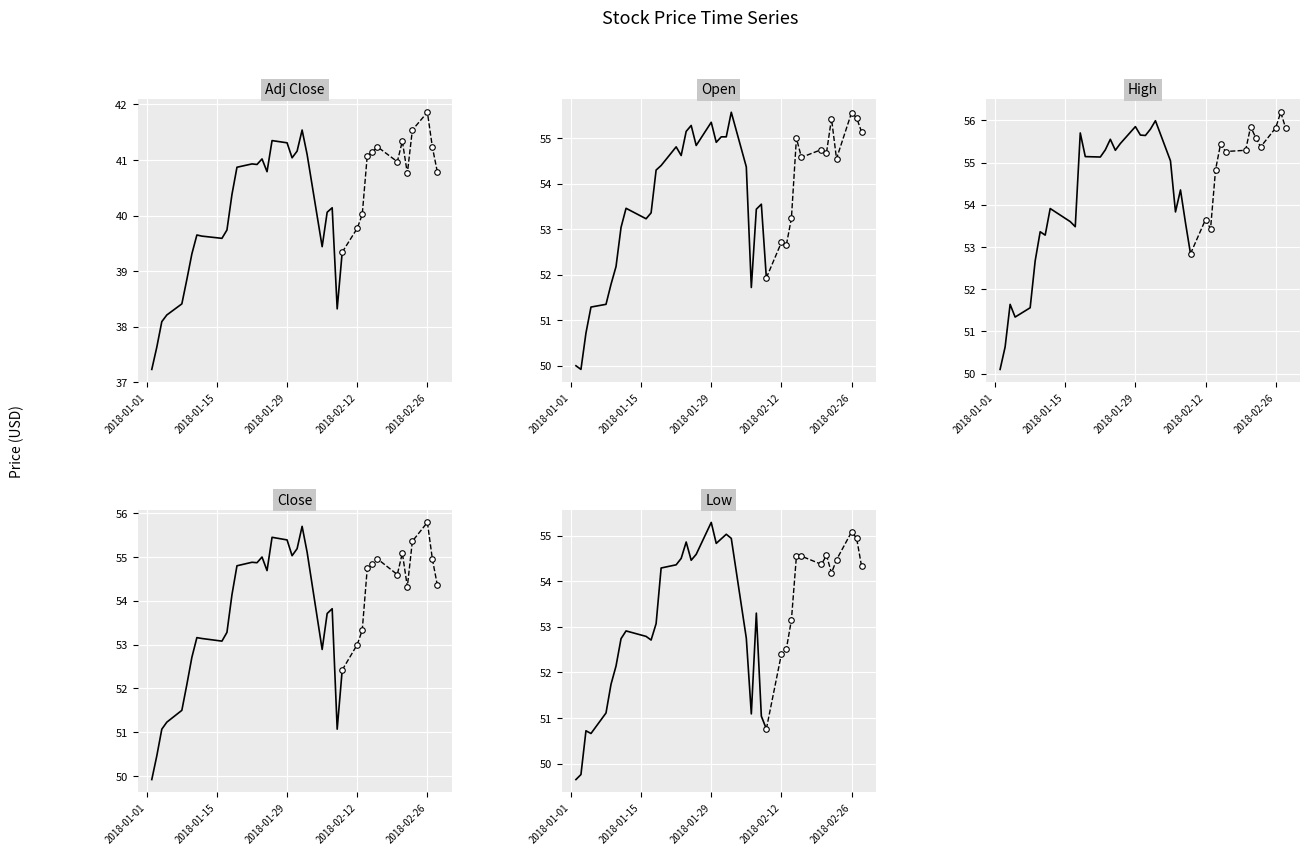

True or false: Open has a value of 88.8 at 2018-01-15.

False